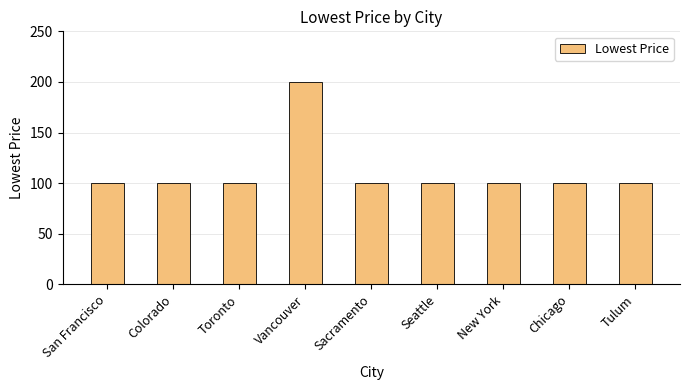

What is the label of the 9th bar from the right?

San Francisco